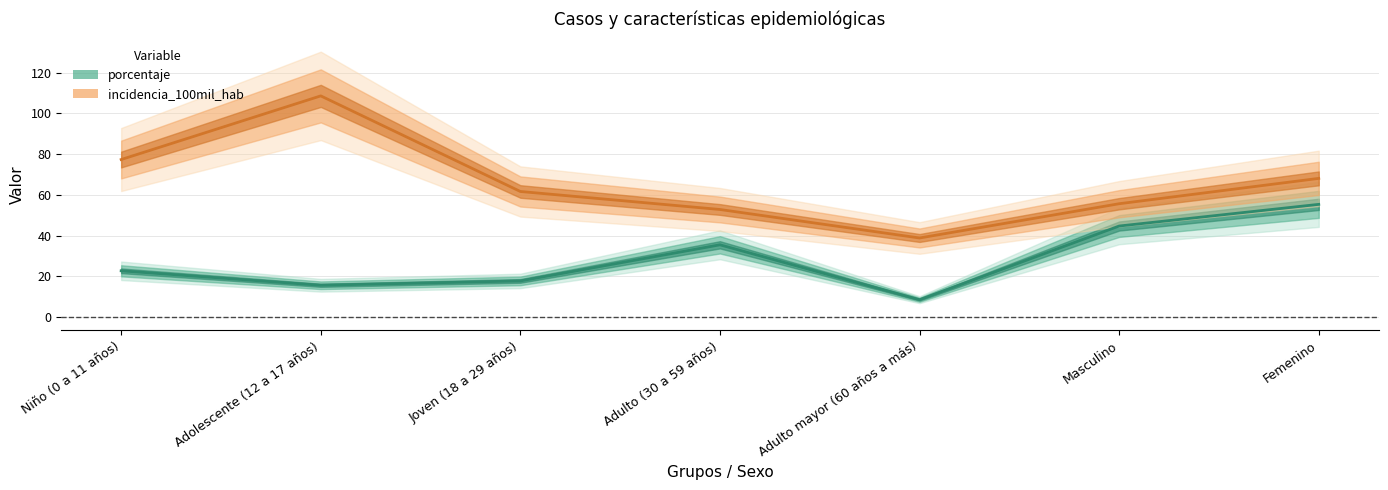

At which category is the sum across all series the highest?

Adolescente (12 a 17 años)